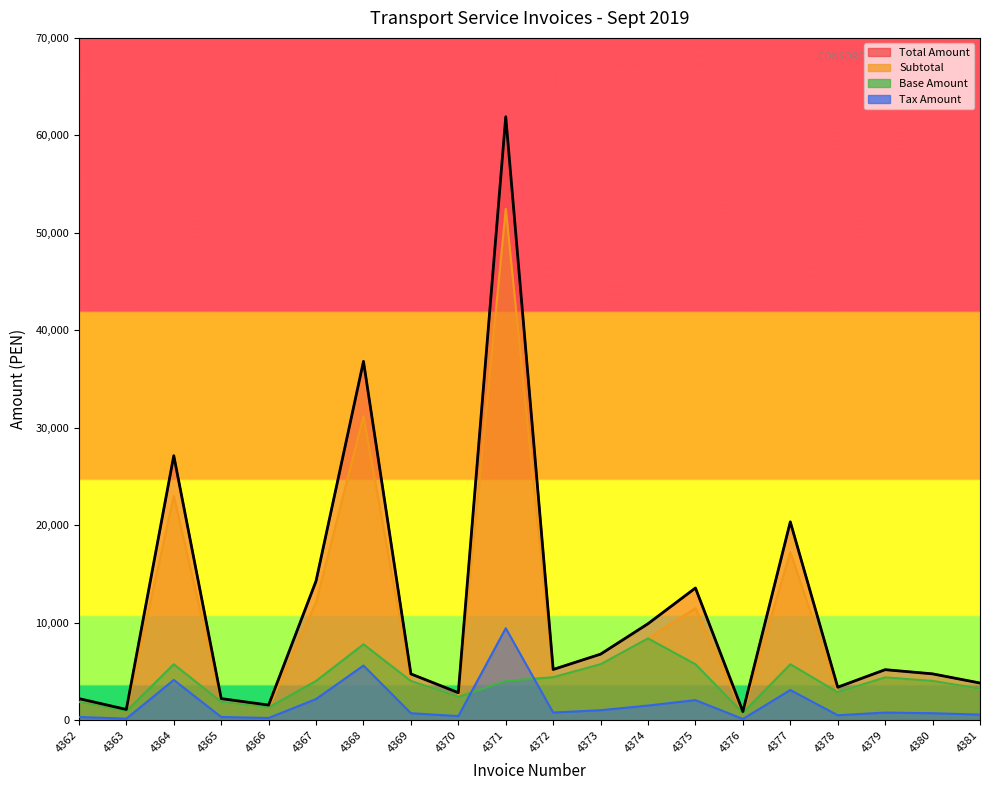

Which category has the highest value in the Total Amount series?

4371